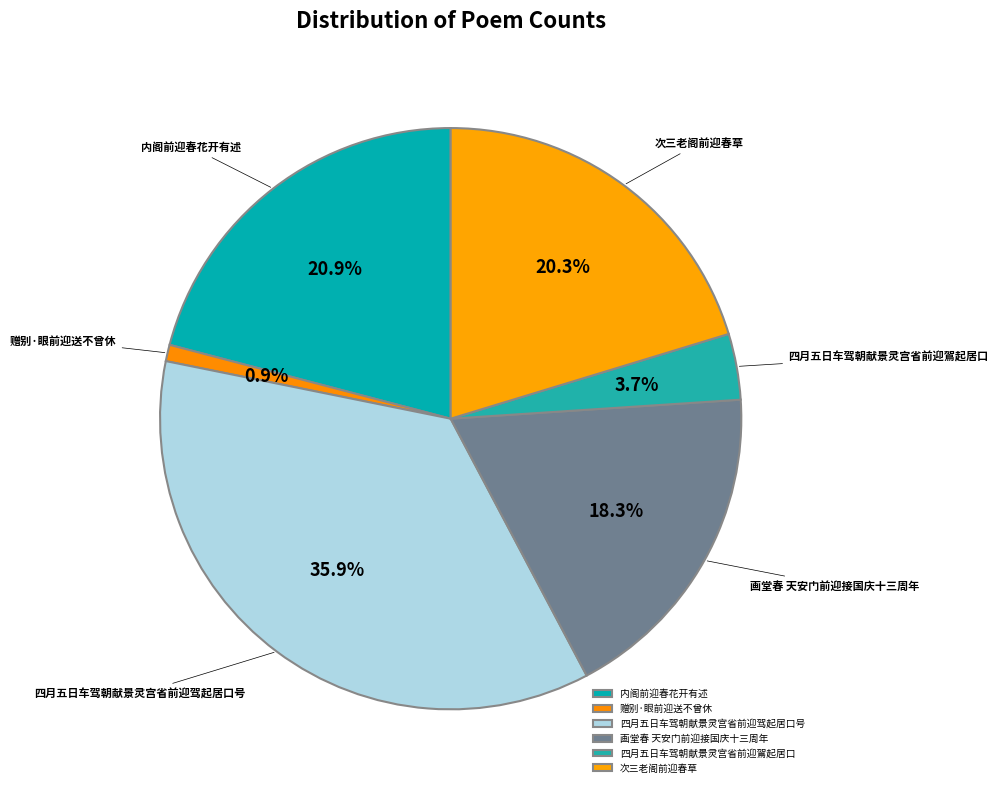

The 赠别·眼前迎送不曾休 slice represents 1% of the pie. True or false?

True